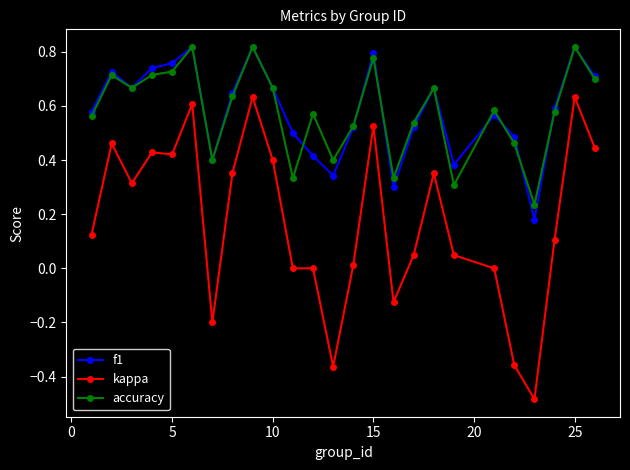

What is the sum of all accuracy values?

14.6